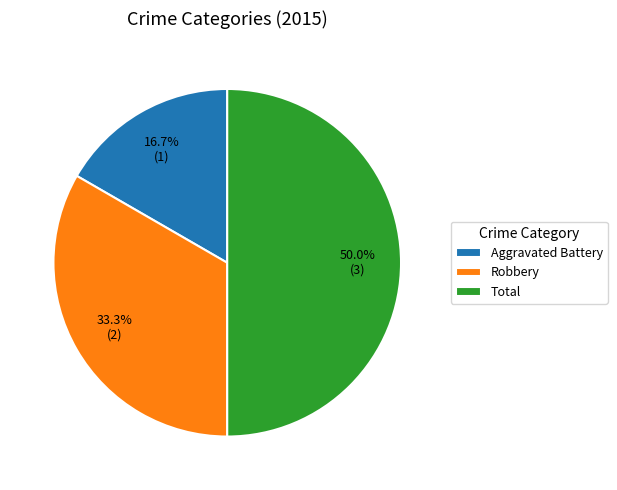

To the nearest percent, what is the average slice percentage?

33%